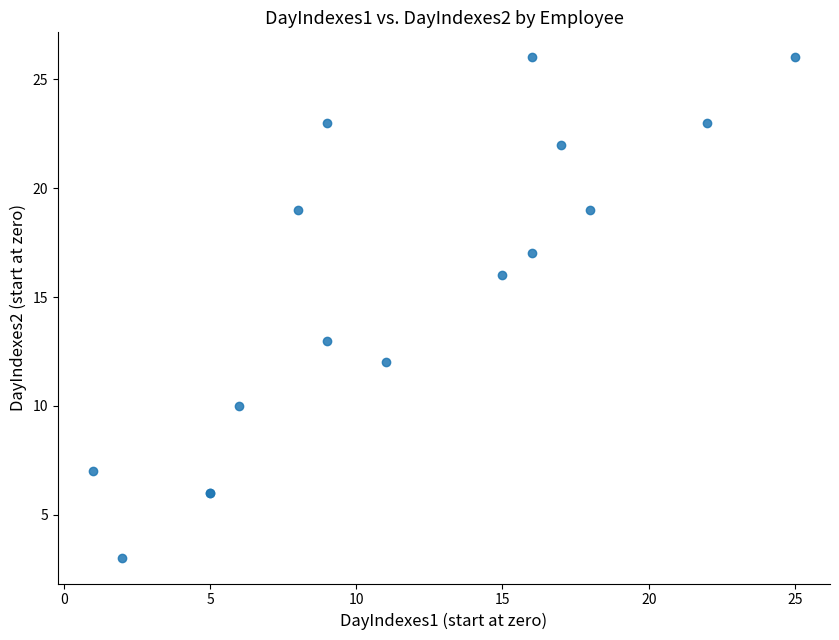

What Y value in the scatter plot is closest to 14?

13